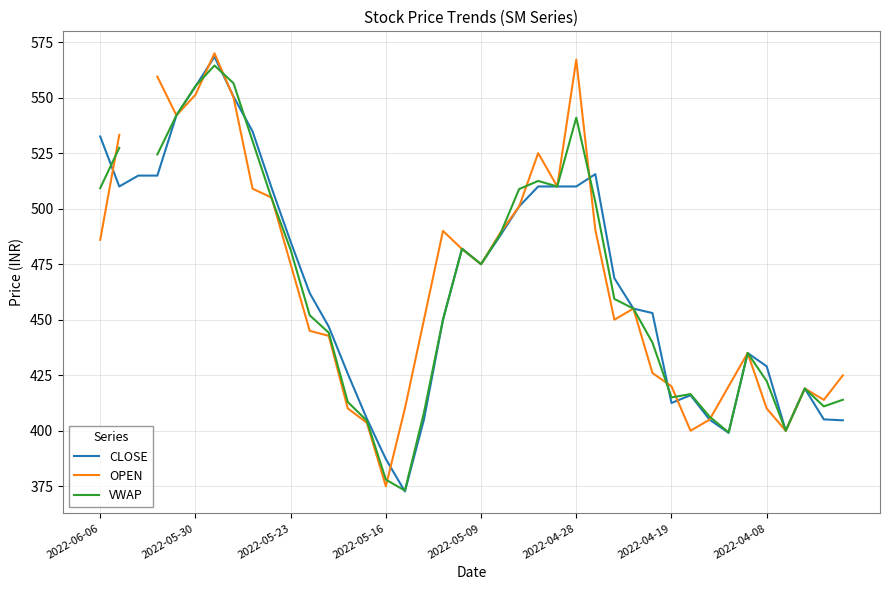

The value of CLOSE at 2022-06-06 is 532.5. True or false?

True